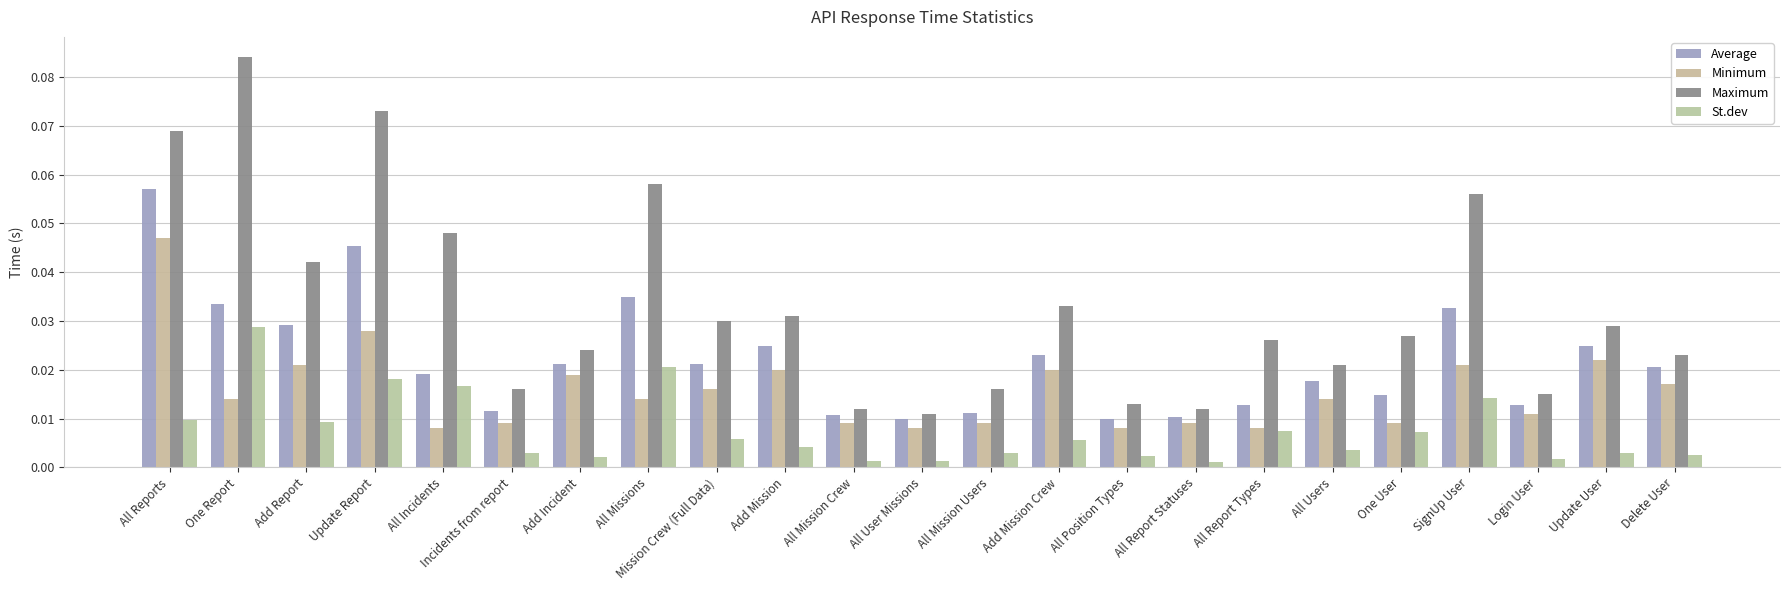

Which series has the largest total across all categories?

Maximum